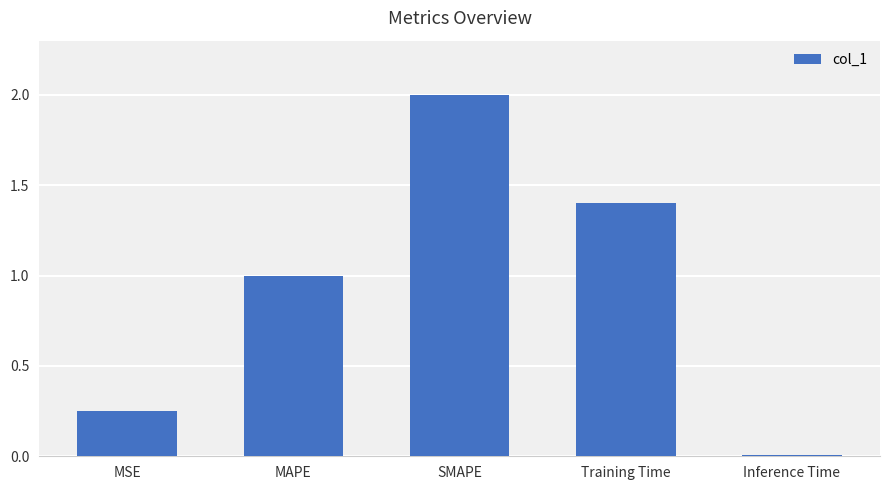

What is the maximum value shown in the chart?

2.0